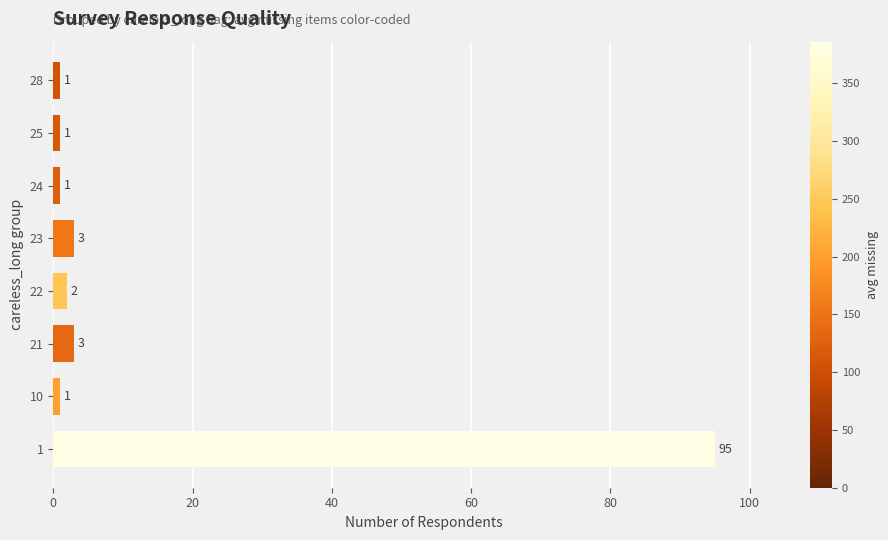

What is the greatest value displayed?

95